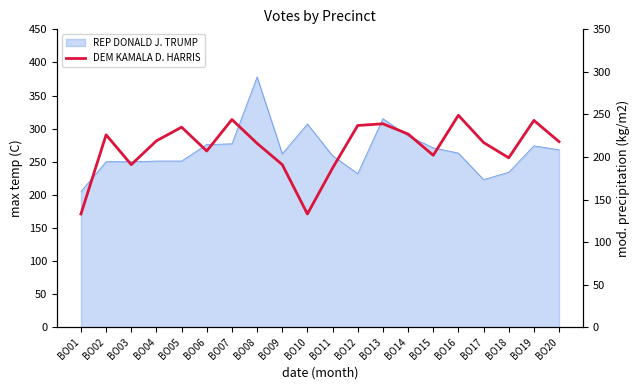

The chart shows a value of 235 at BO05. True or false?

True